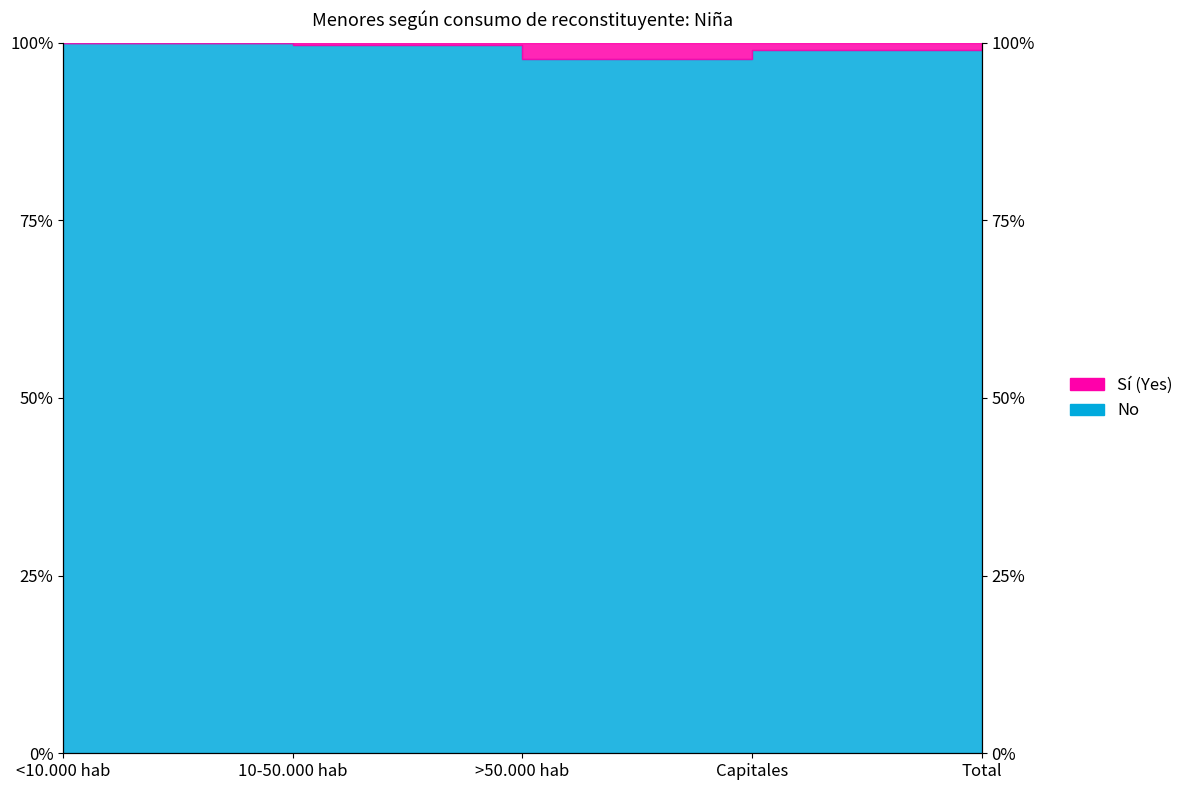

List the labels in order of value, largest first.

<10.000 hab, 10-50.000 hab, Total, Capitales, >50.000 hab